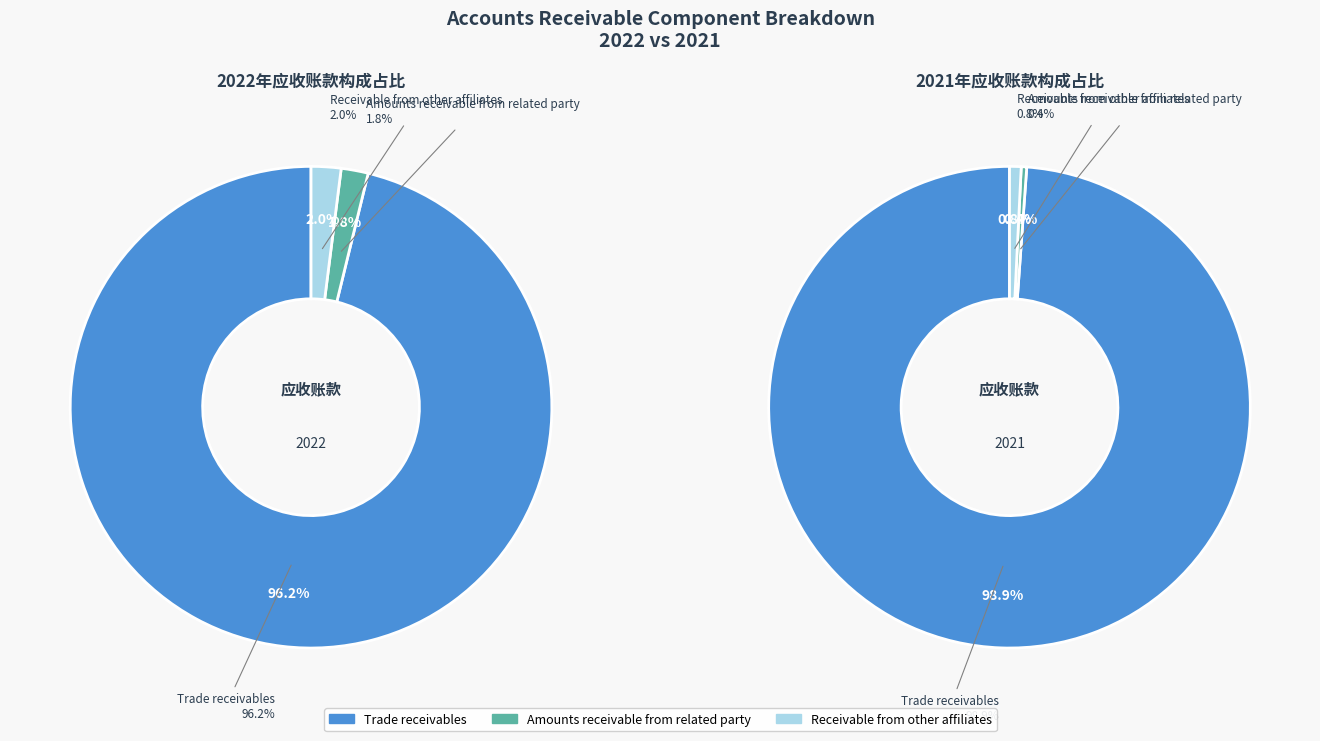

Is values_2022 the majority of the pie?

Yes